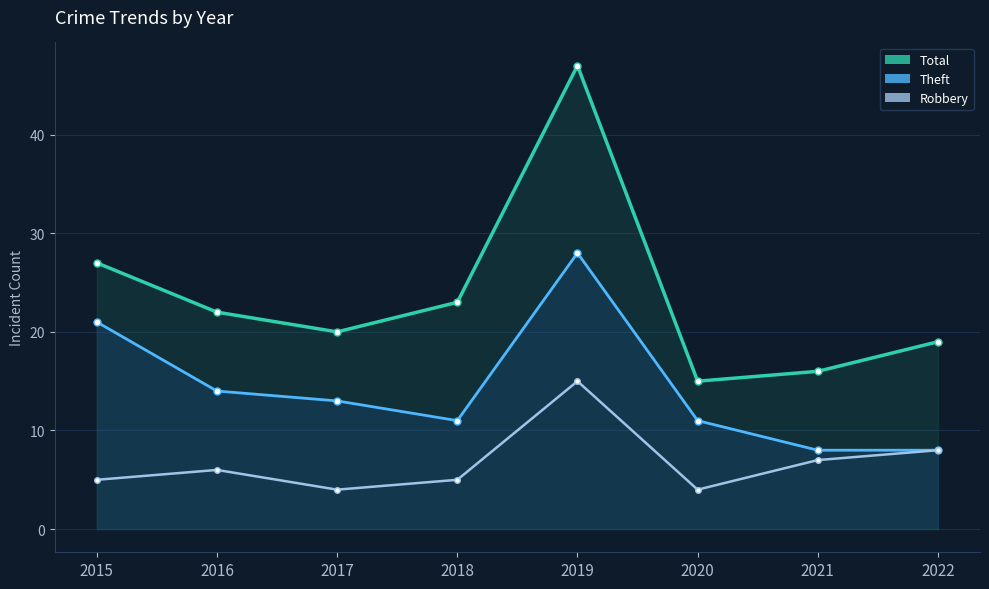

True or false: the data shows 7 at 2021.

True